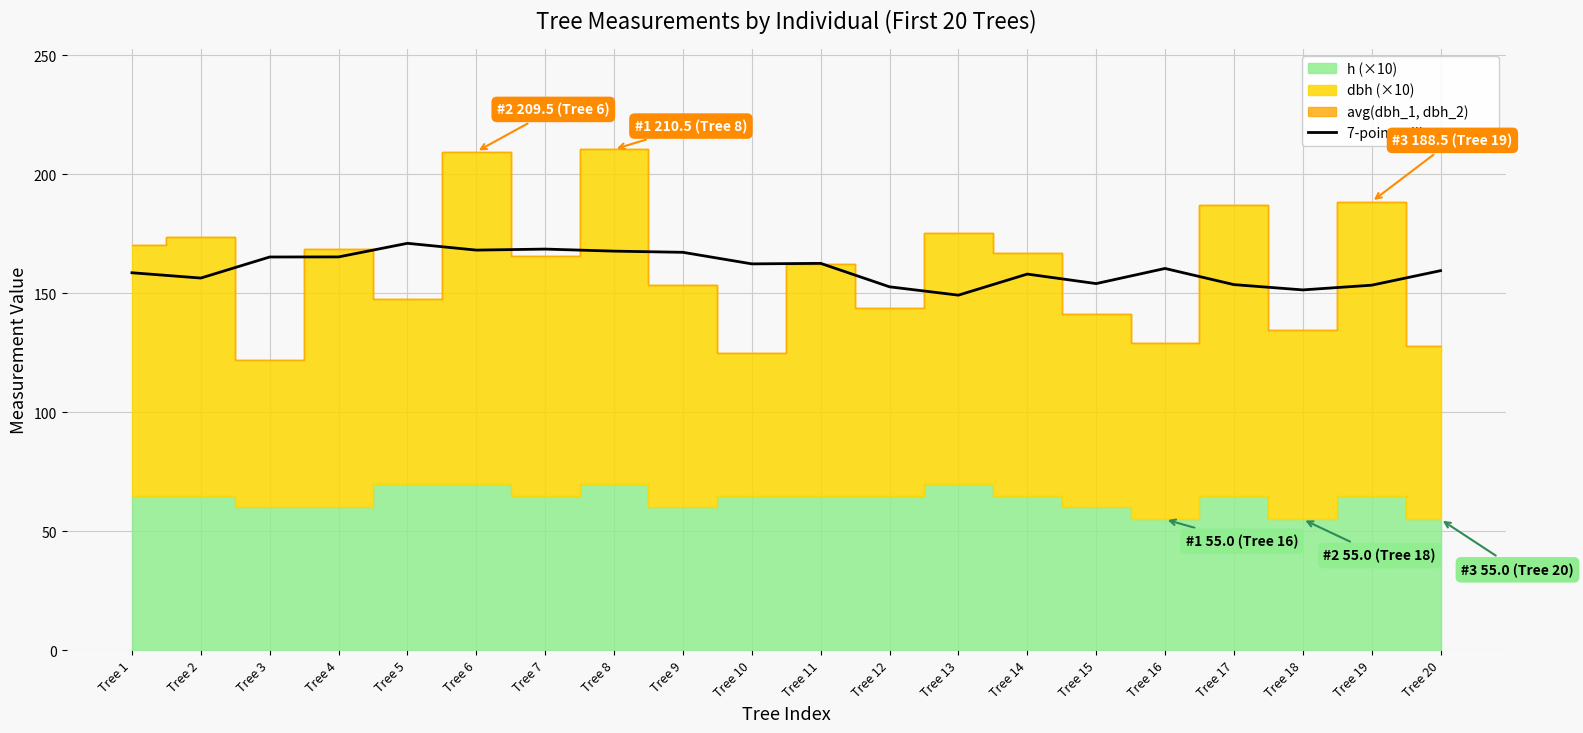

The chart shows a value of 162.4 at Tree 10. True or false?

True